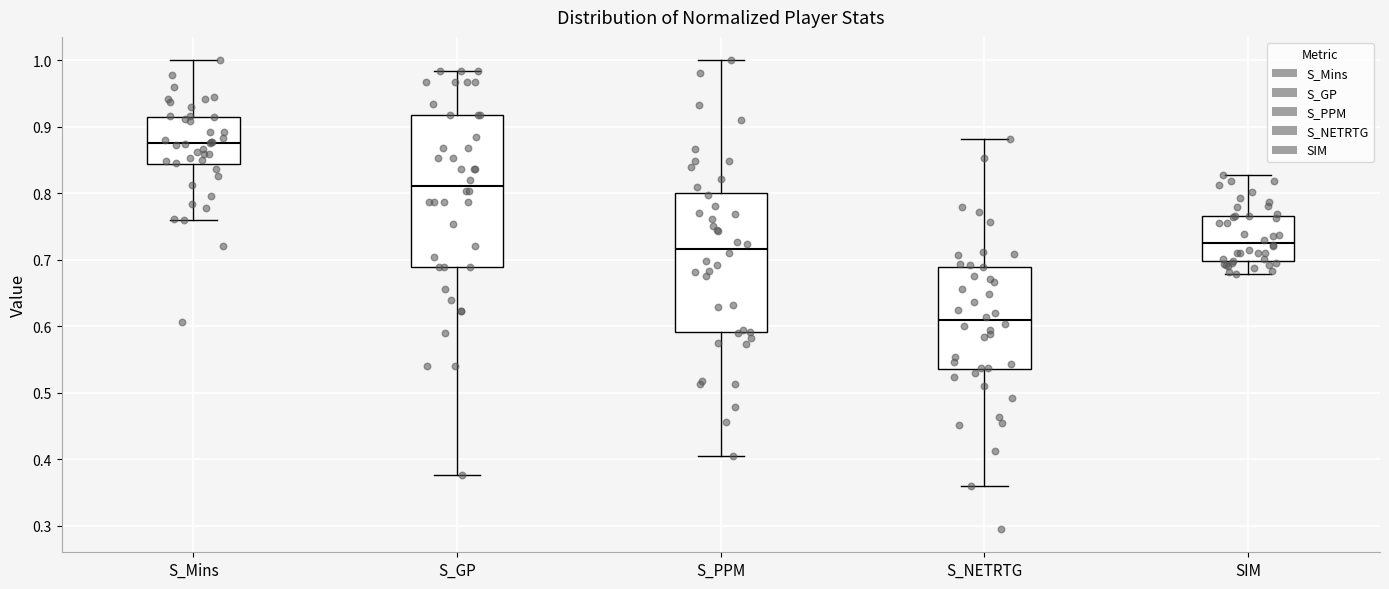

Reading left to right, read every box against the y-axis: the position of its median line, the range the box covers, and the ends of its whiskers. The values are not printed on the chart, so give them approximately, as read against the axis.

S_Mins: median 0.87, box 0.84 to 0.92, whiskers 0.76 to 1.00
S_GP: median 0.81, box 0.69 to 0.92, whiskers 0.38 to 0.98
S_PPM: median 0.72, box 0.59 to 0.80, whiskers 0.40 to 1.00
S_NETRTG: median 0.61, box 0.54 to 0.69, whiskers 0.36 to 0.88
SIM: median 0.73, box 0.70 to 0.77, whiskers 0.68 to 0.83